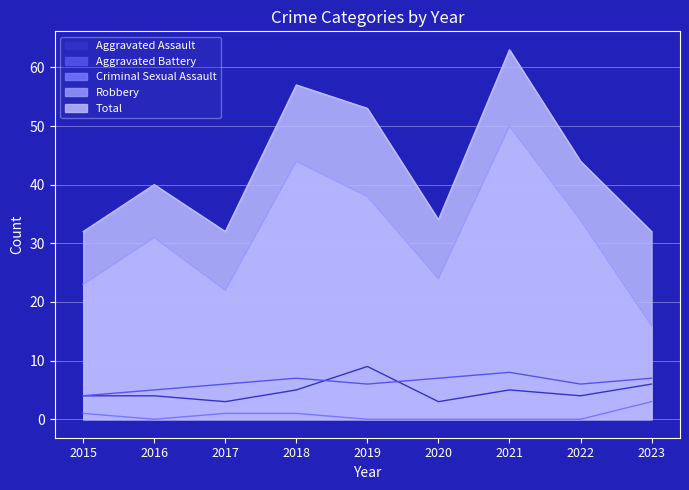

List the labels in order of Robbery value, smallest first.

2023, 2017, 2015, 2020, 2016, 2022, 2019, 2018, 2021